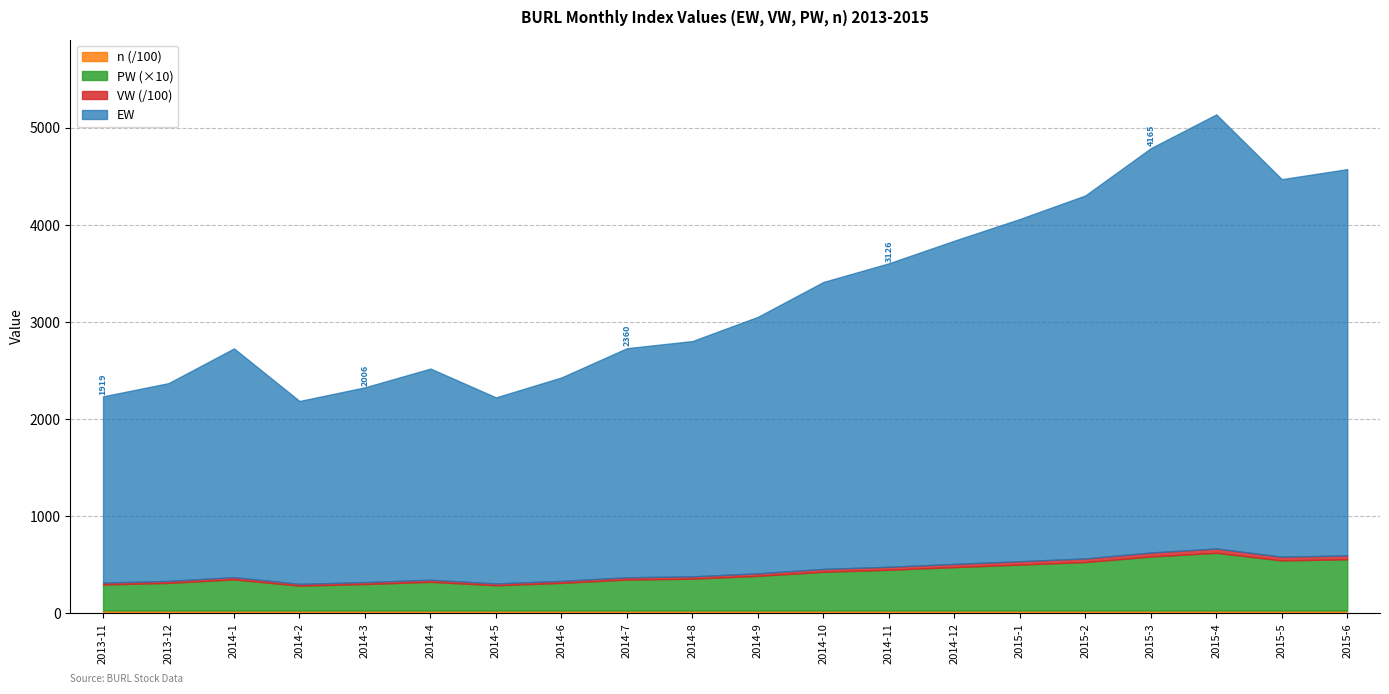

The value of n at 2013-12 is 2747.0. True or false?

True